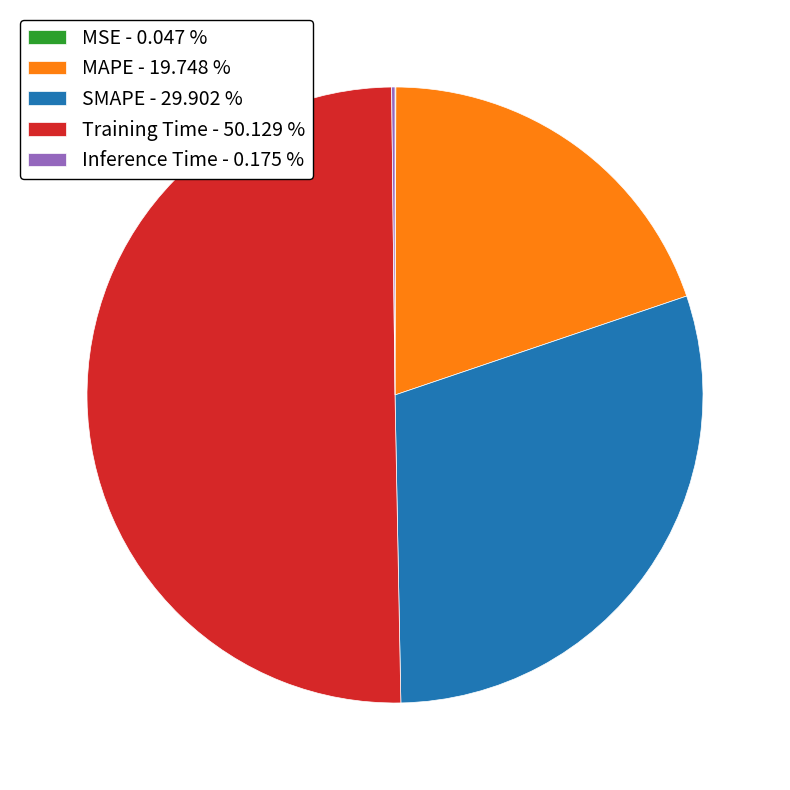

Which has a higher value, Training Time - 50.129 % or SMAPE - 29.902 %?

Training Time - 50.129 %